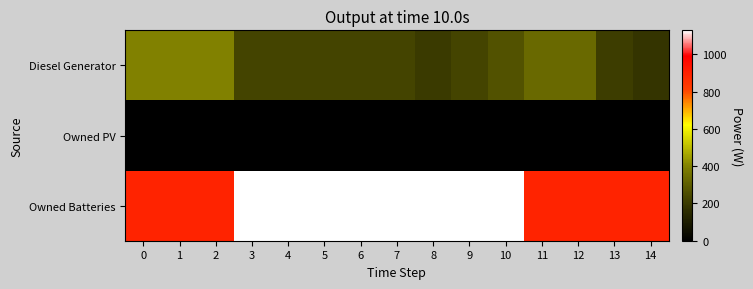

What is the total value across all series at 14?

1075